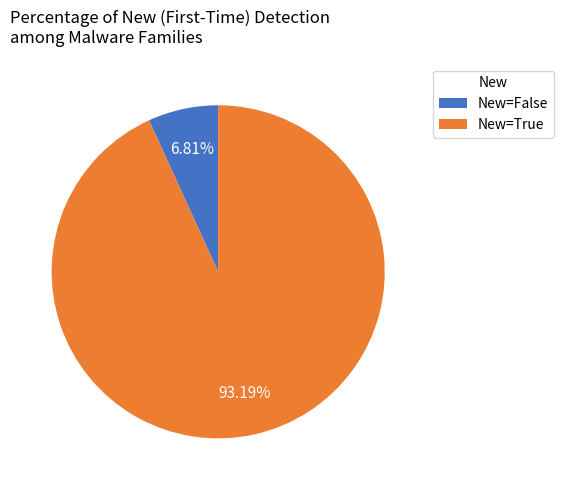

Which category has the smallest portion of the pie?

New=False